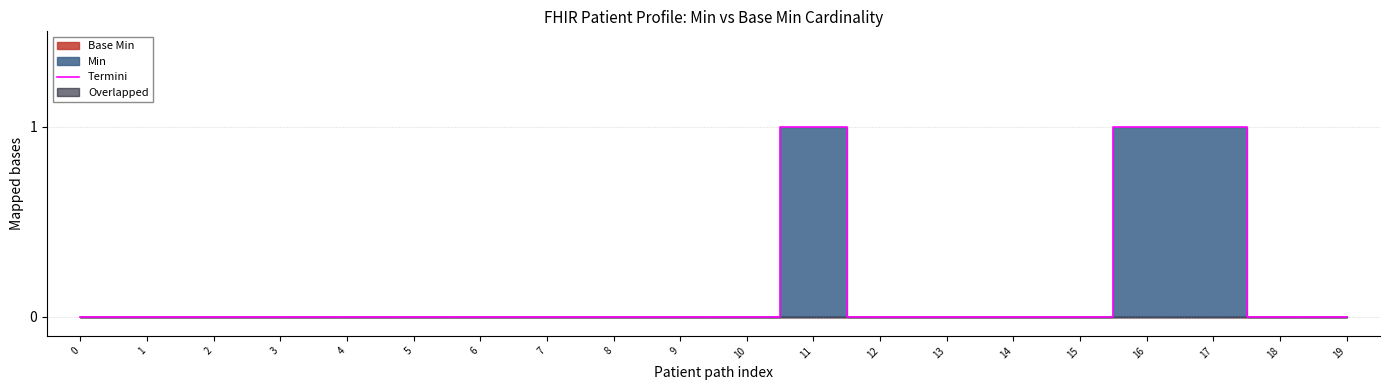

The chart shows a value of 0 at 5. True or false?

True